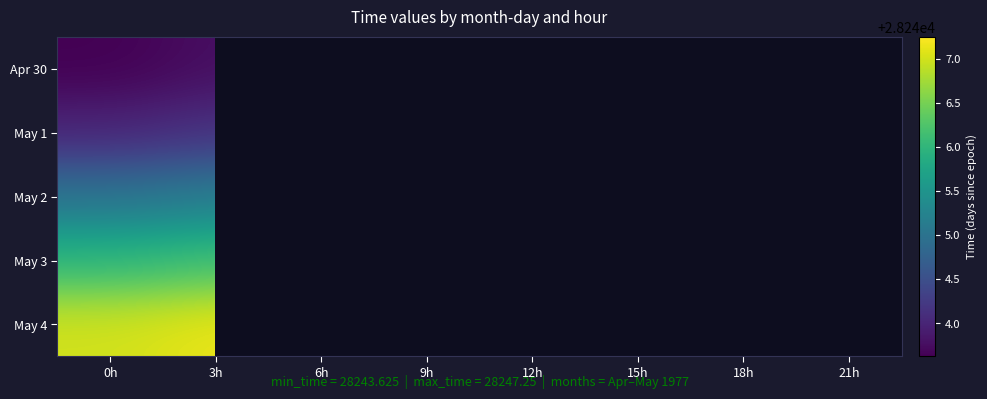

What is the maximum value for May 2?

28245.9